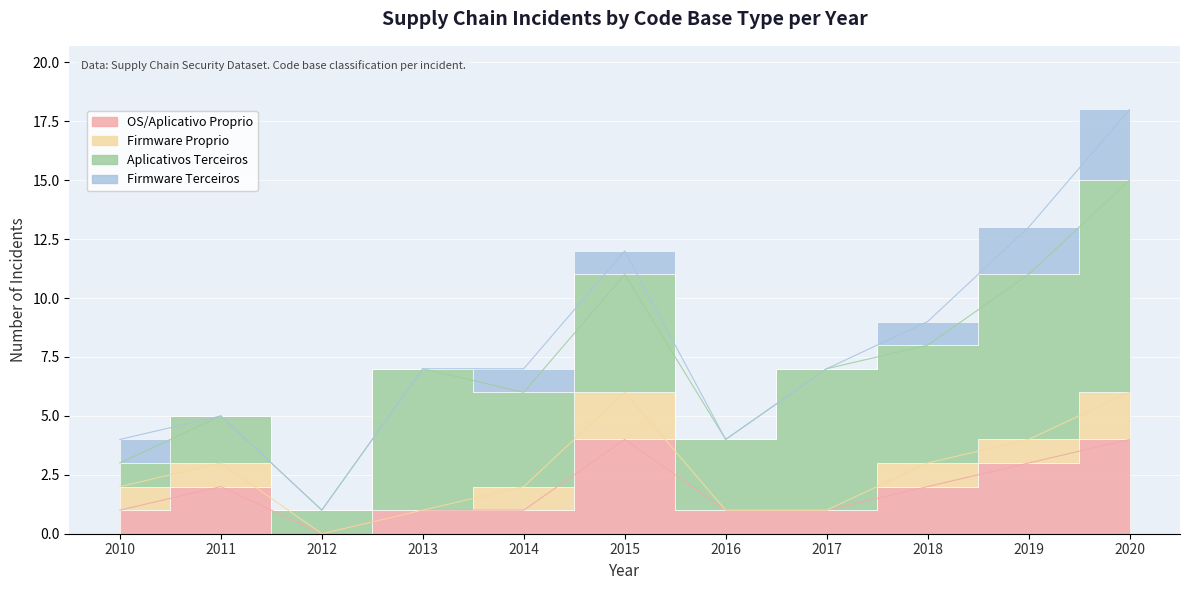

Which series changed the most between 2010 and 2016?

Aplicativos Terceiros